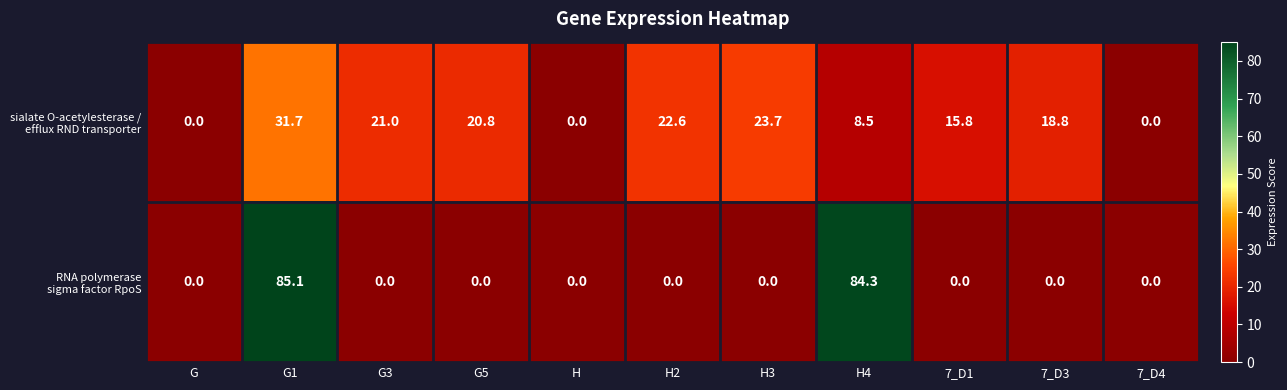

What is the maximum value shown in the chart?

85.1